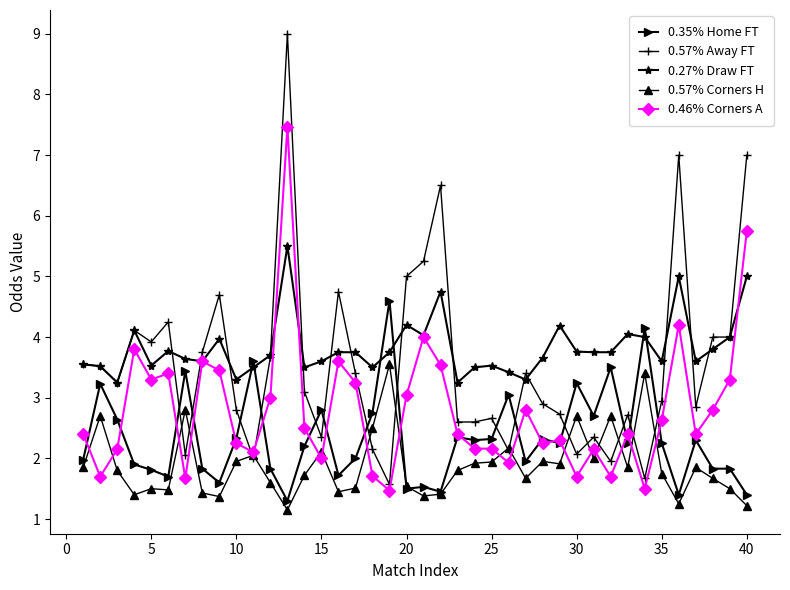

At how many categories does at least one series exceed 6?

4